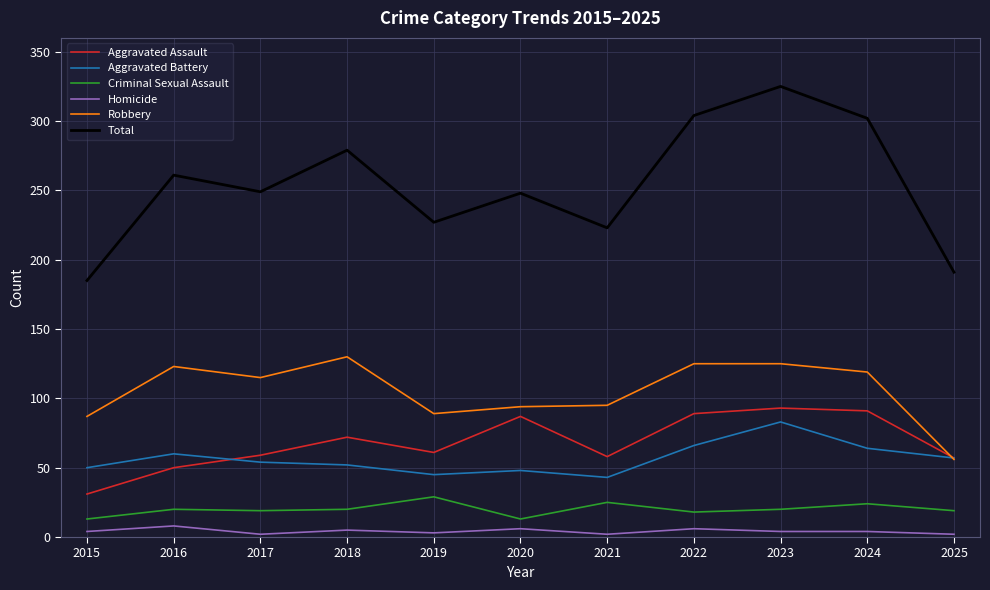

The Total series shows 545 at 2022. True or false?

False